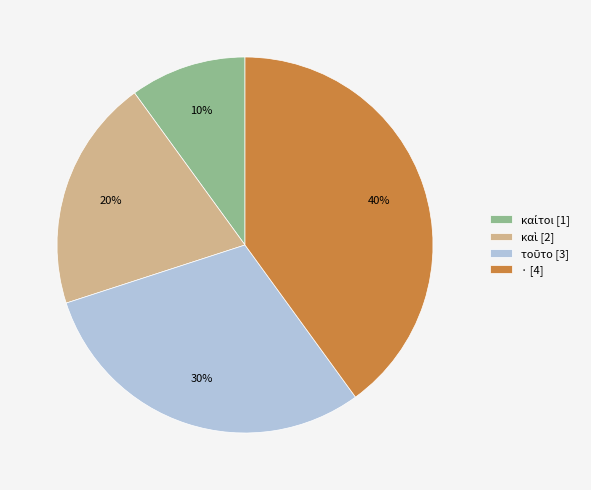

Is there a majority slice in this chart?

No